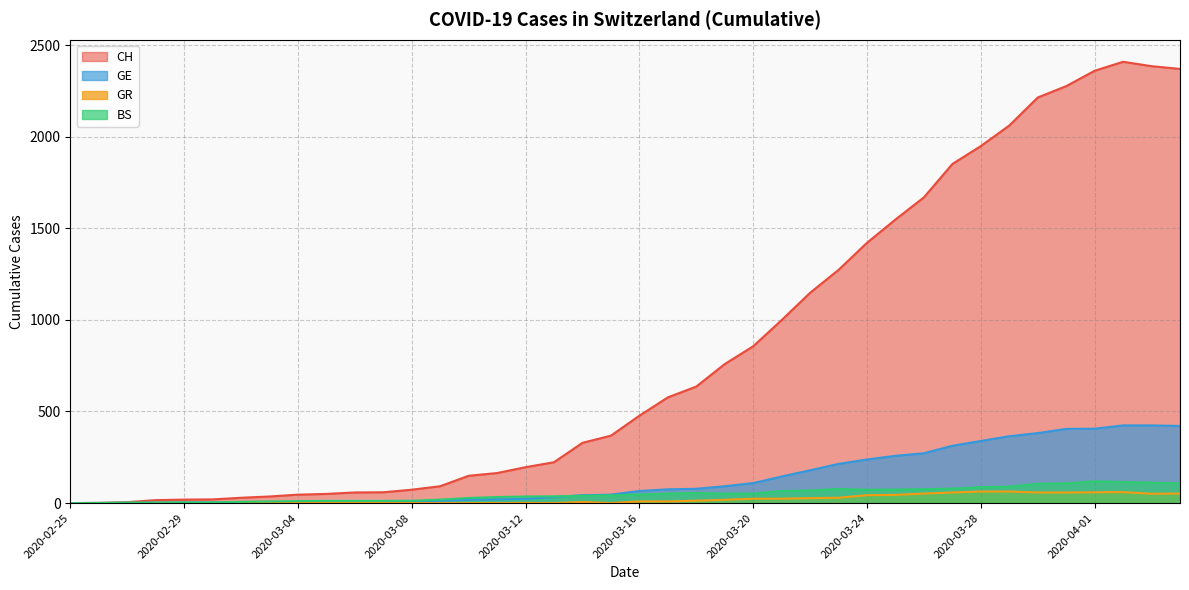

Reading right to left, what are all the values shown in this chart?

CH: 2370	2385	2409	2360	2276	2214	2061	1949	1851	1669	1548	1421	1273	1148	999	856	759	636	577	477	368	329	223	196	164	149	92	73	59	58	50	46	36	29	20	19	16	5	1	0
GE: 421	424	424	406	405	382	365	339	313	272	258	238	214	179	145	109	92	78	75	66	46	43	33	23	20	18	13	9	7	7	5	4	4	3	3	3	2	1	1	0
BS: 108	112	115	119	108	105	90	87	79	76	74	73	77	69	66	52	52	55	52	47	42	40	37	36	33	28	19	13	12	12	12	11	9	7	4	4	3	3	0	0
GR: 52	51	60	59	58	58	63	63	58	52	45	43	29	27	24	24	18	13	9	9	0	6	0	0	0	0	0	0	0	0	0	0	0	0	0	0	0	0	0	0